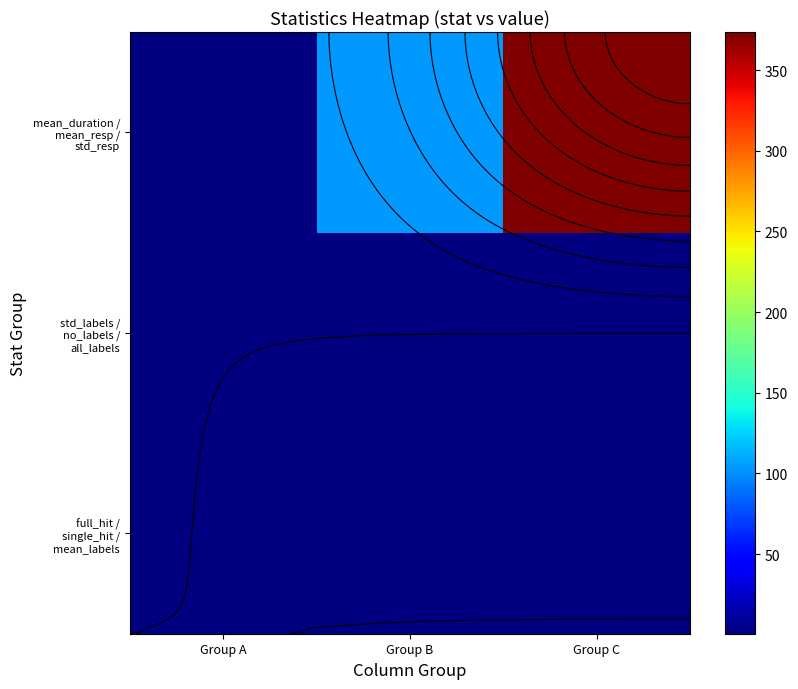

Rank the series at Group A from lowest to highest value.

full_hit / single_hit / mean_labels, mean_duration / mean_resp / std_resp, std_labels / no_labels / all_labels